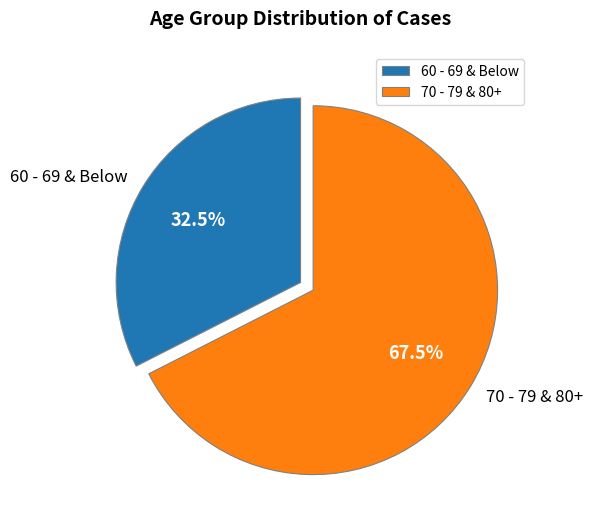

Between 60 - 69 & Below and 70 - 79 & 80+, which is larger?

70 - 79 & 80+